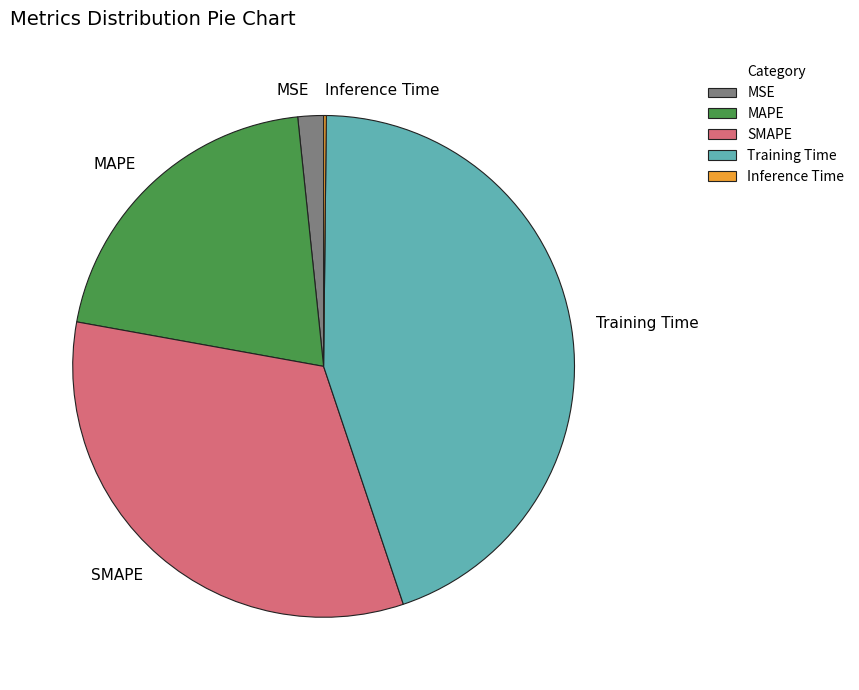

Combined, do MAPE and Training Time account for over 50%?

Yes